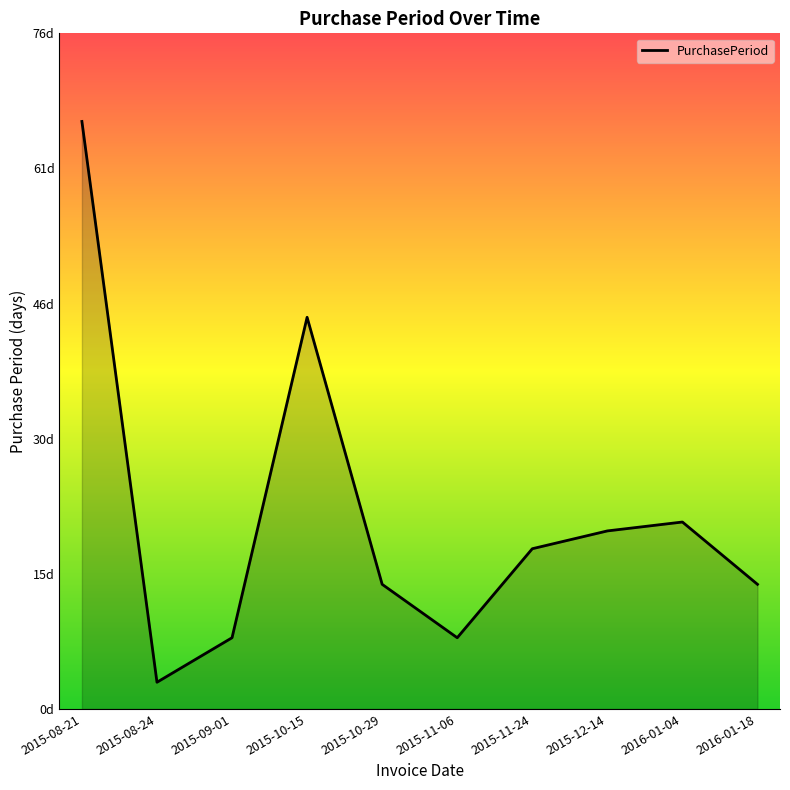

What is the label of the 6th point from the right?

2015-10-29